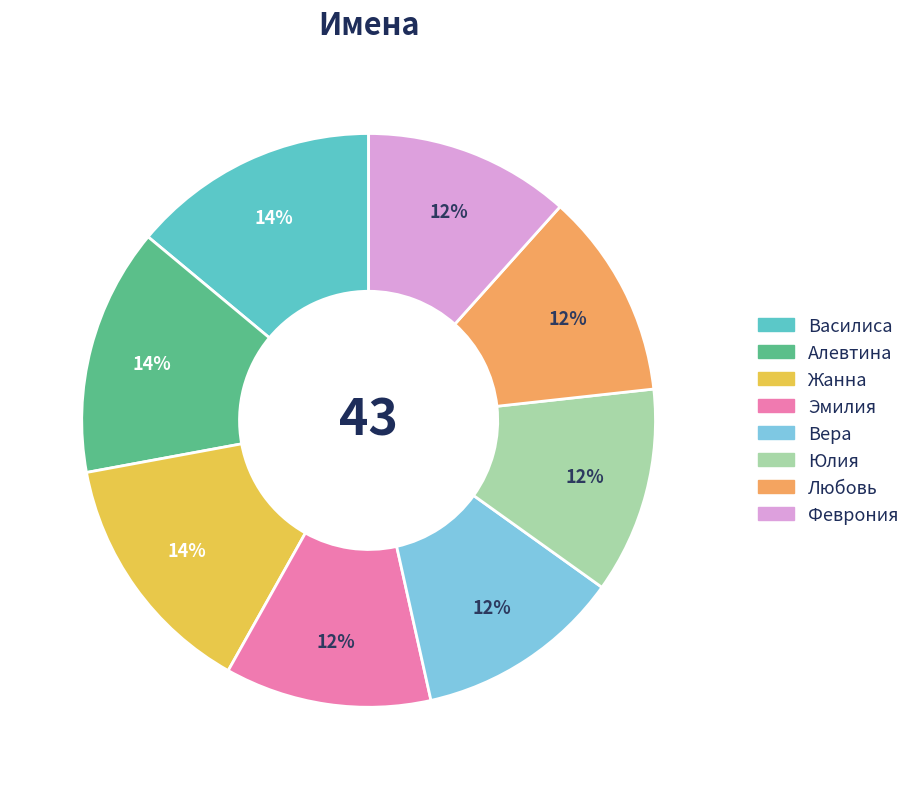

Is it true that Юлия is 12% of the pie?

True